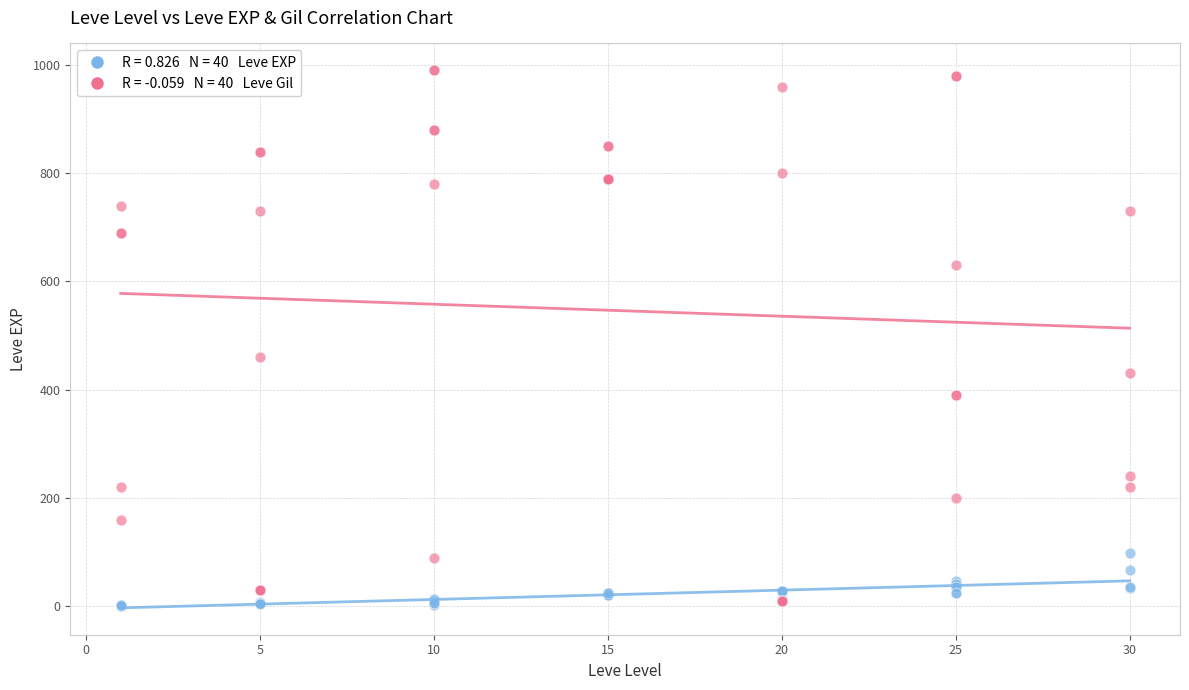

Across all series, what Y value is closest to 495?

460